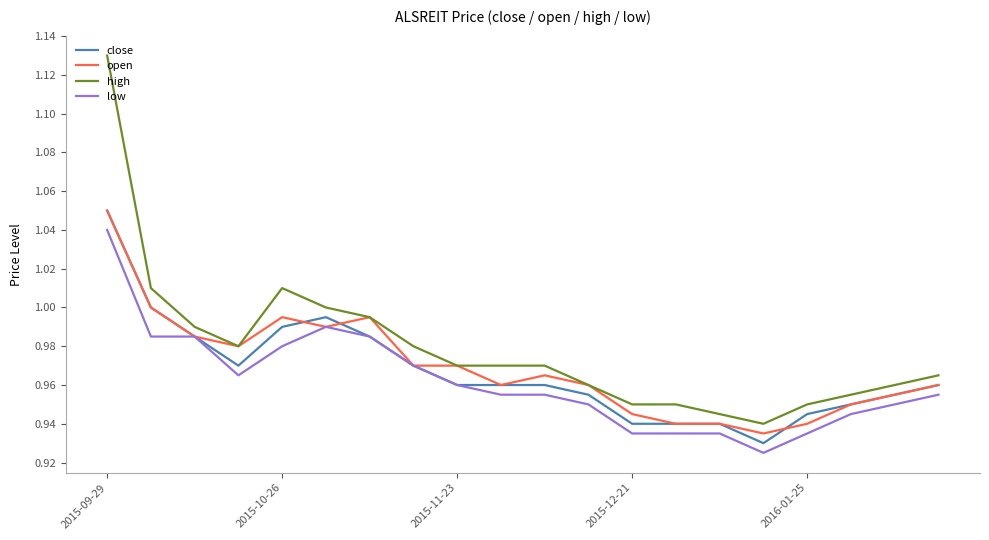

What are all the series names shown in the legend?

close, open, high, low